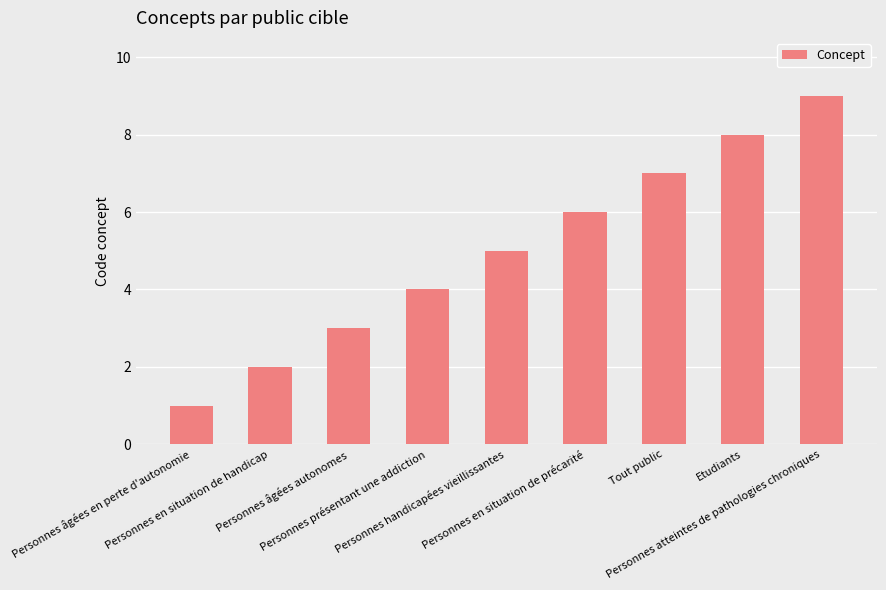

What is the average value?

5